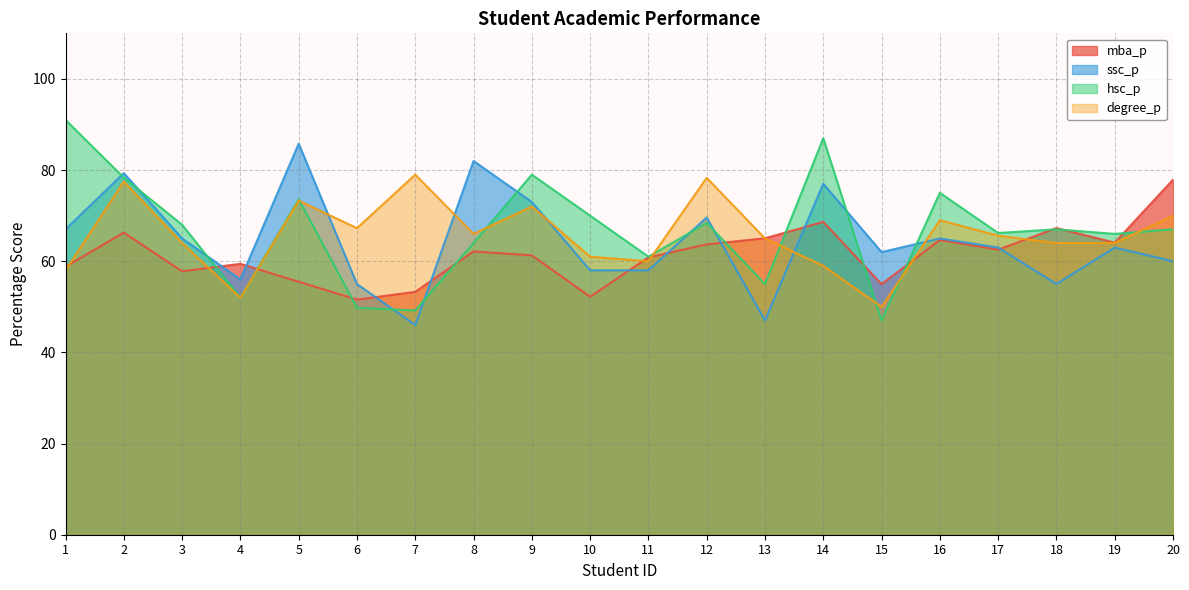

Reading left to right, extract all data points from this chart.

mba_p: 58.8	66.3	57.8	59.4	55.5	51.6	53.3	62.1	61.3	52.2	60.9	63.7	65.0	68.6	55.0	64.7	62.5	67.3	64.1	77.9
ssc_p: 67.0	79.3	65.0	56.0	85.8	55.0	46.0	82.0	73.0	58.0	58.0	69.6	47.0	77.0	62.0	65.0	63.0	55.0	63.0	60.0
hsc_p: 91.0	78.3	68.0	52.0	73.6	49.8	49.2	64.0	79.0	70.0	61.0	68.4	55.0	87.0	47.0	75.0	66.2	67.0	66.0	67.0
degree_p: 58.0	77.5	64.0	52.0	73.3	67.2	79.0	66.0	72.0	61.0	60.0	78.3	65.0	59.0	50.0	69.0	65.6	64.0	64.0	70.0